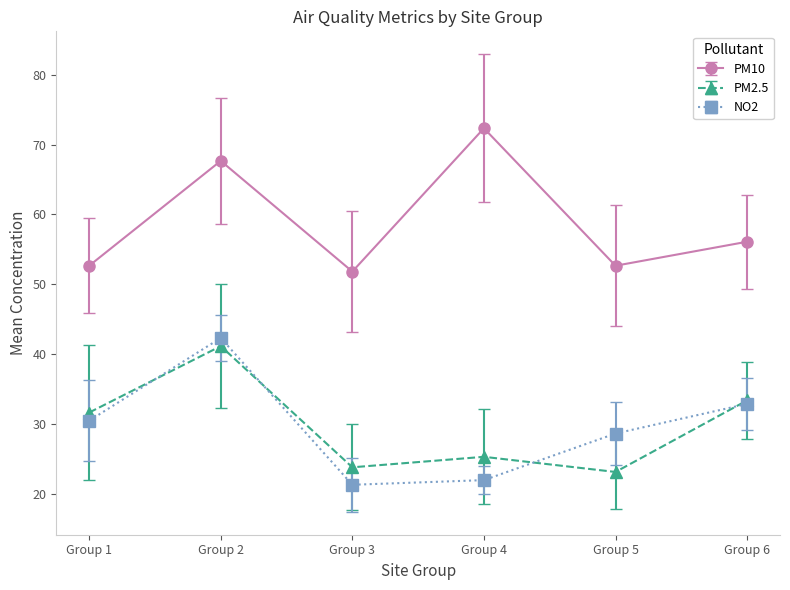

How many interior local peaks does the PM10 series have?

2